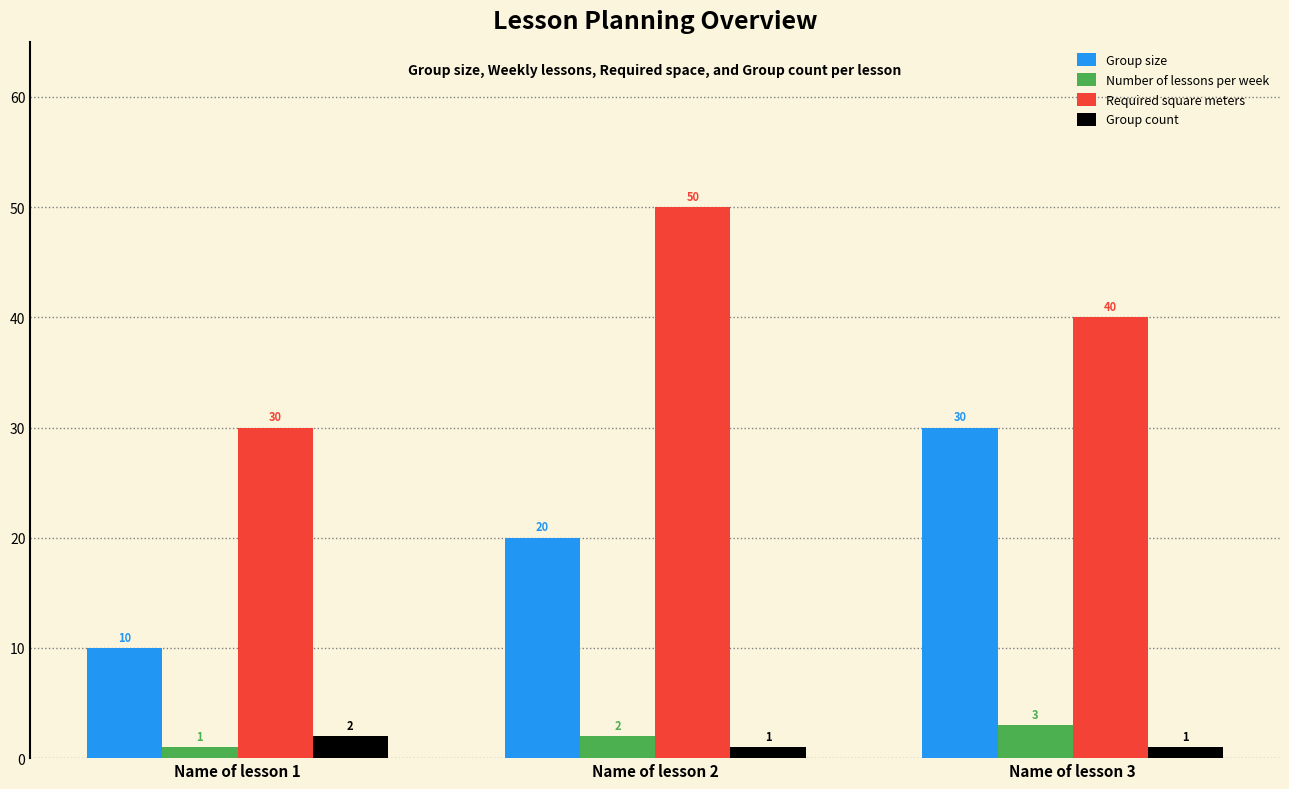

What is the greatest value displayed?

50